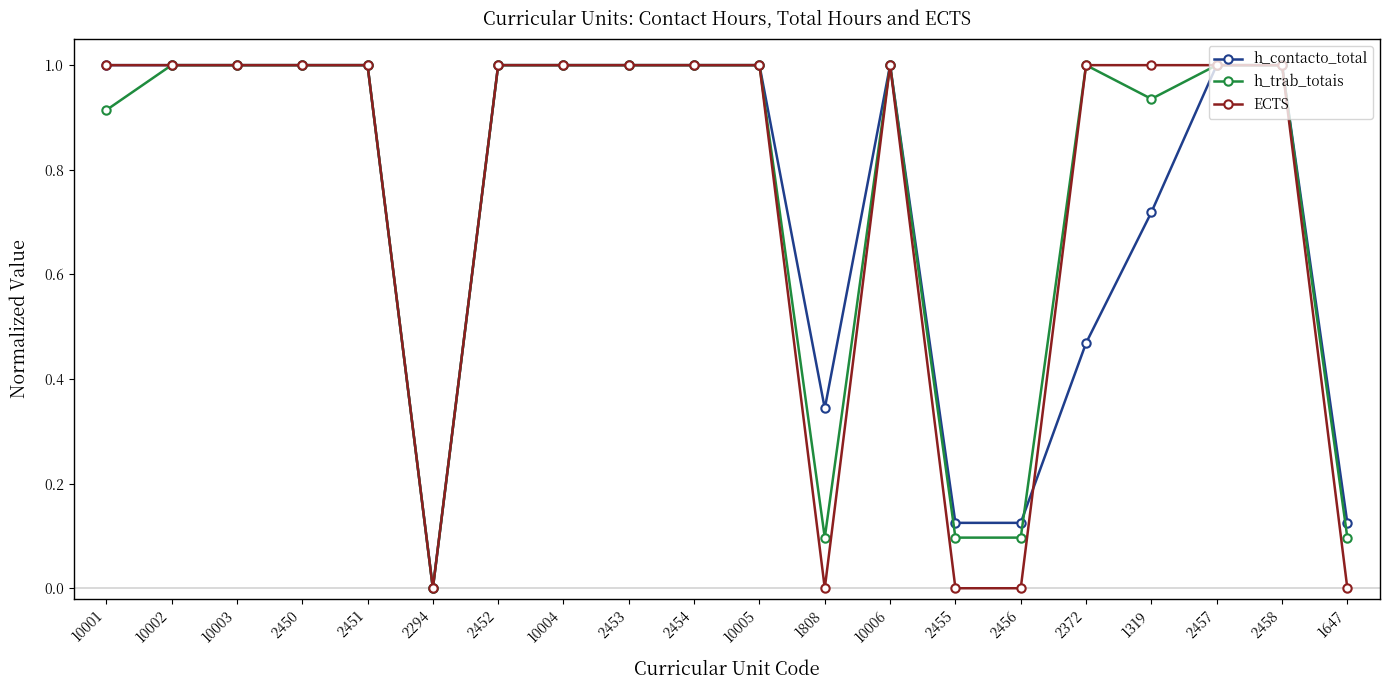

What is the approximate value of h_trab_totais at 2457?

1.0